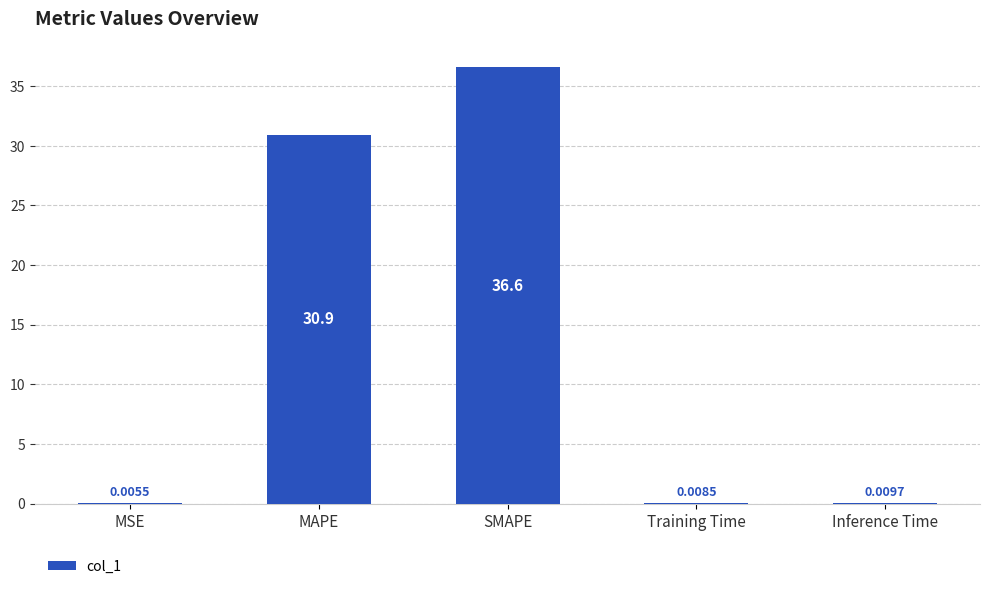

What is the sum of all values?

67.5